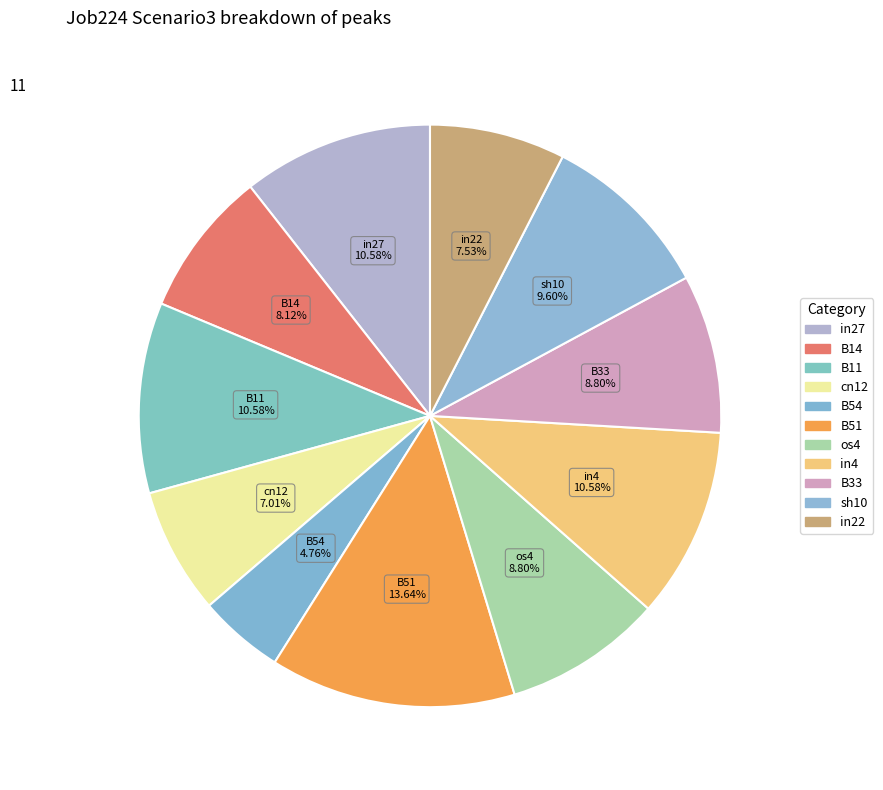

What percentage is the in4 slice, to the nearest percent?

11%